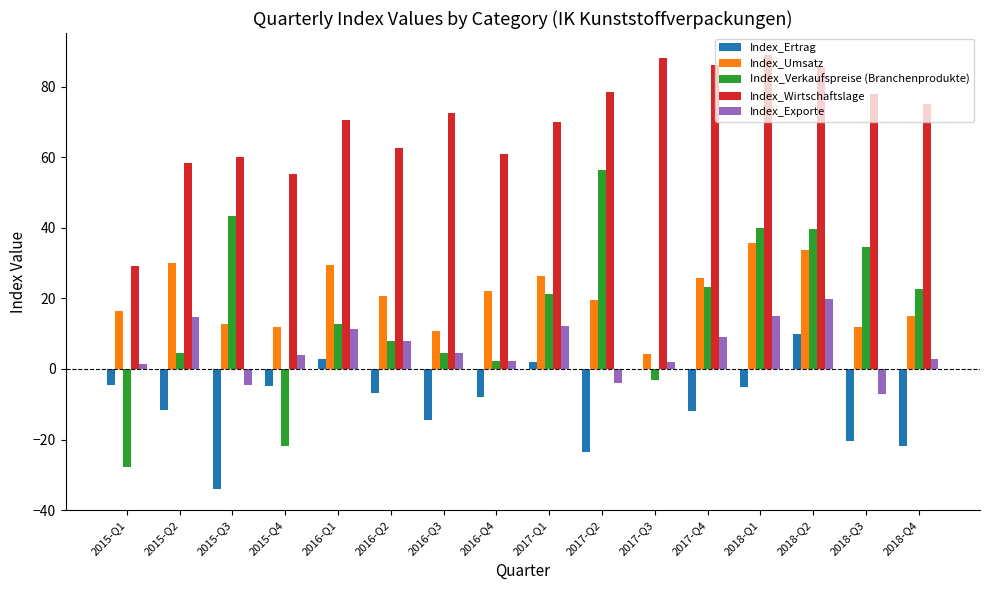

Where does the Index_Umsatz series first go above 20?

2015-Q2